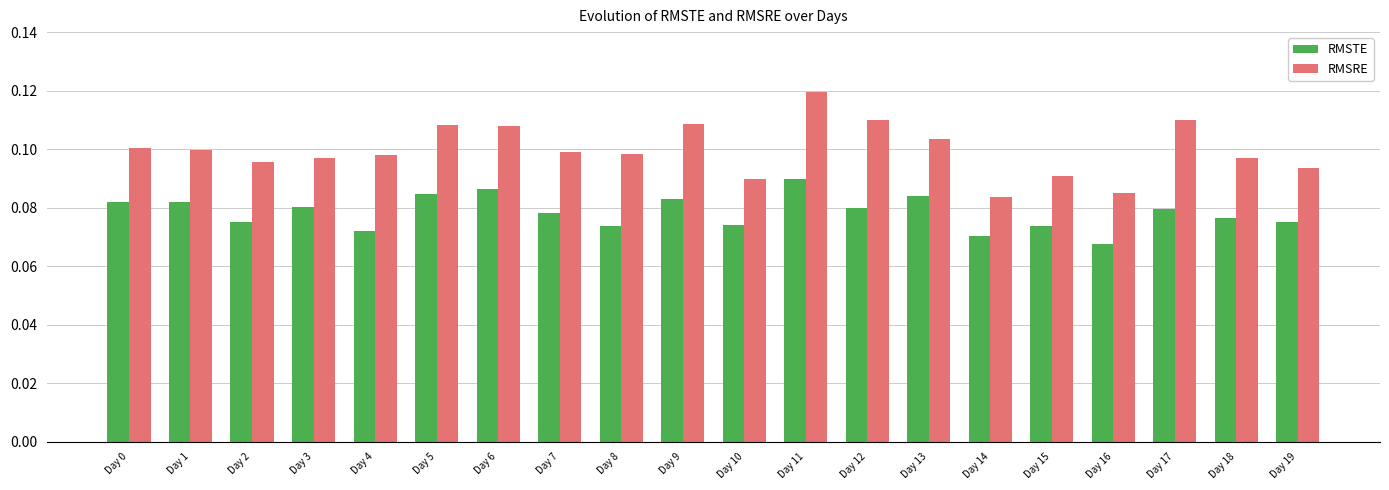

Are the bars grouped side by side (vs. stacked)?

Yes